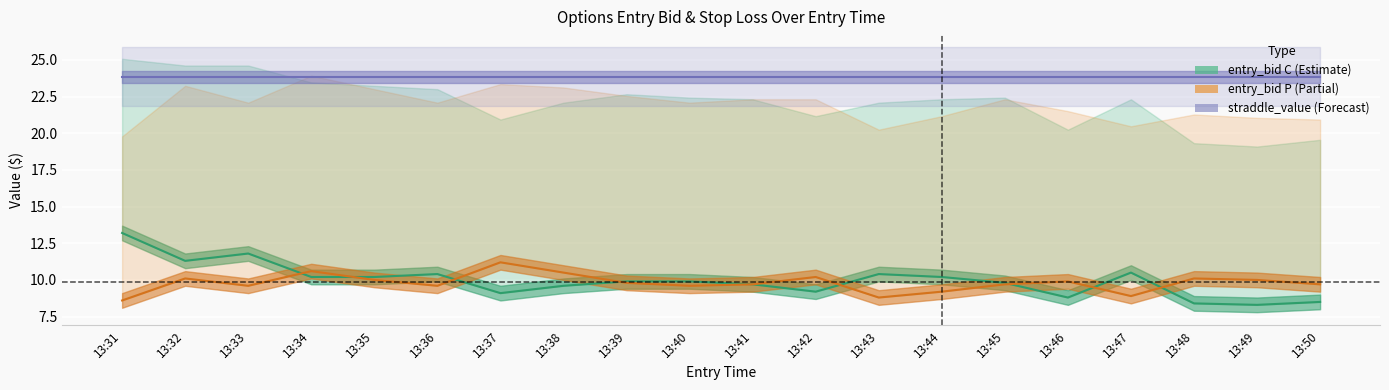

Where is straddle_value nearest to the value 23?

13:31